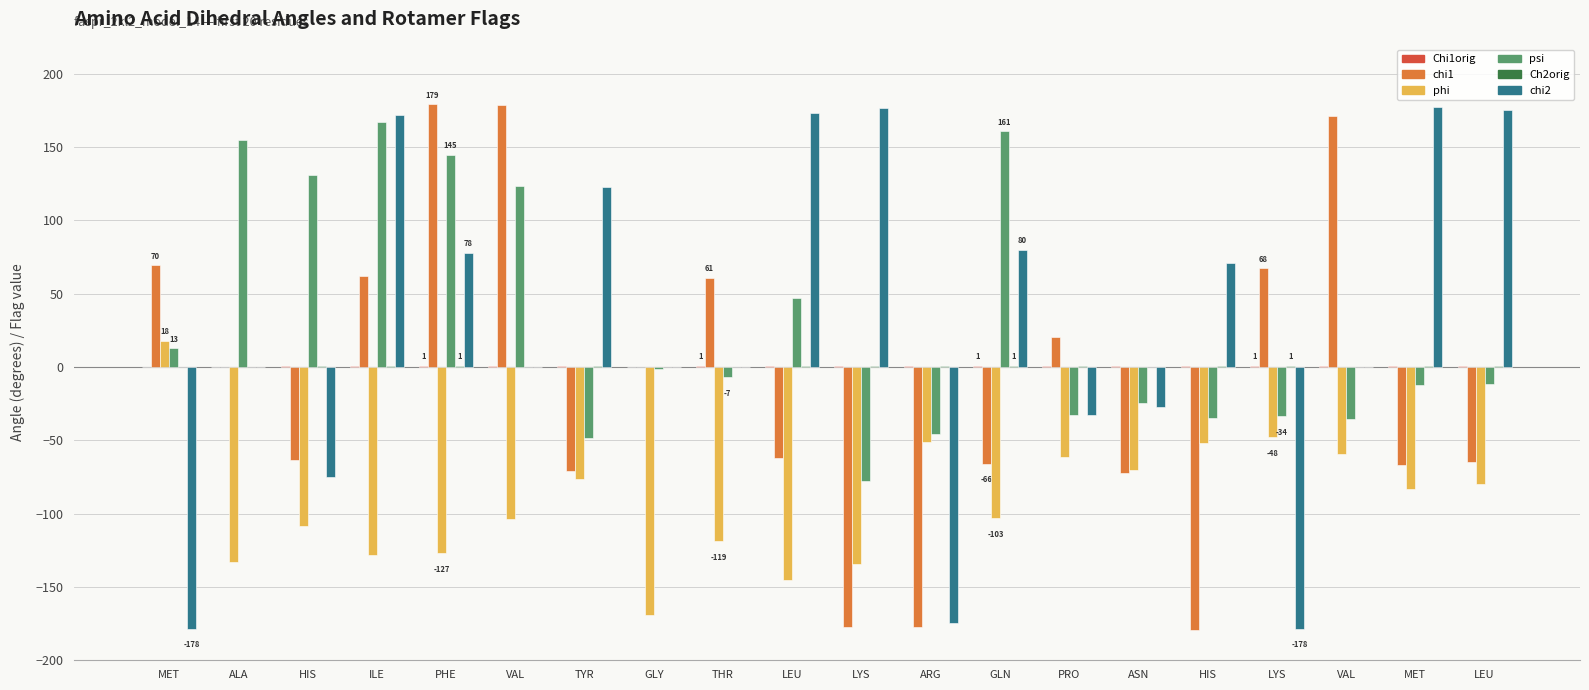

What is the label of the 8th bar from the right?

GLN